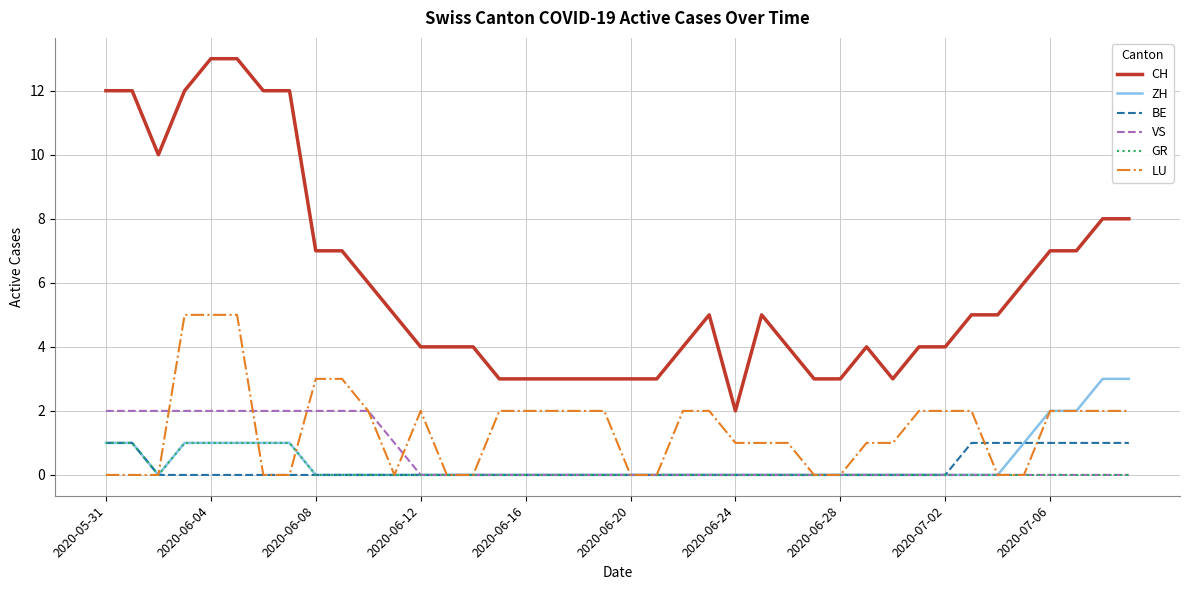

Does the chart have visible grid lines?

Yes